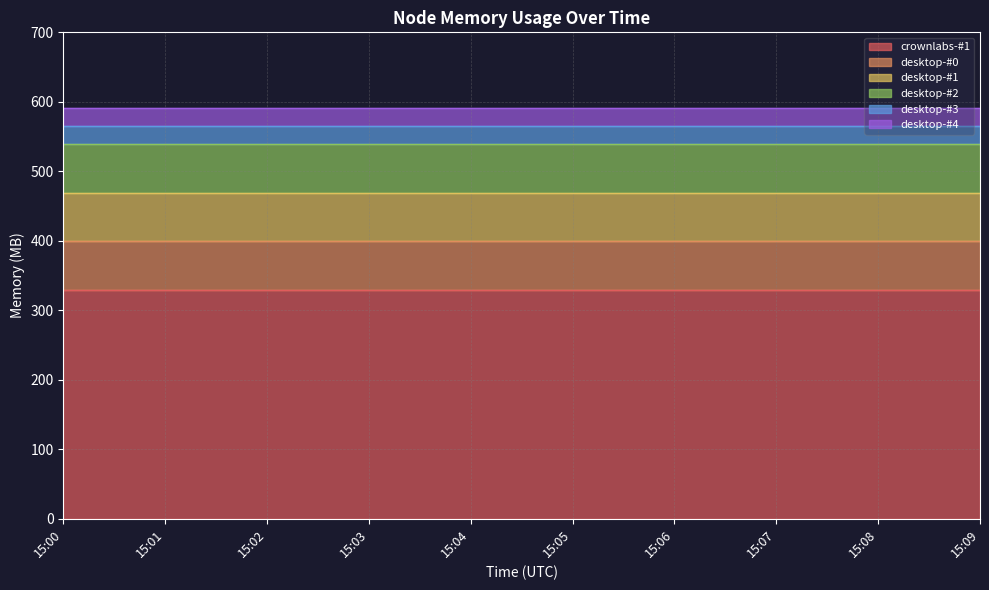

Rank the categories by crownlabs-#1 value from highest to lowest.

15:00, 15:01, 15:02, 15:03, 15:04, 15:05, 15:06, 15:07, 15:08, 15:09